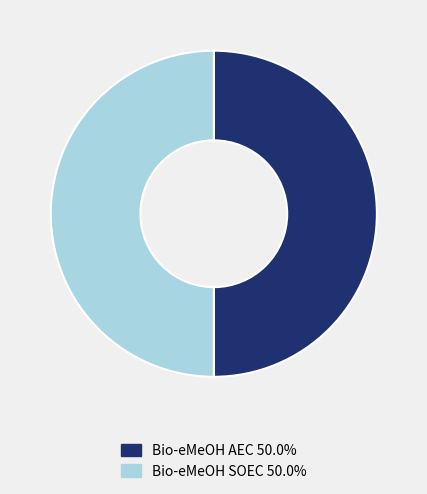

What is the largest slice in the pie chart?

Bio-eMeOH (AEC)